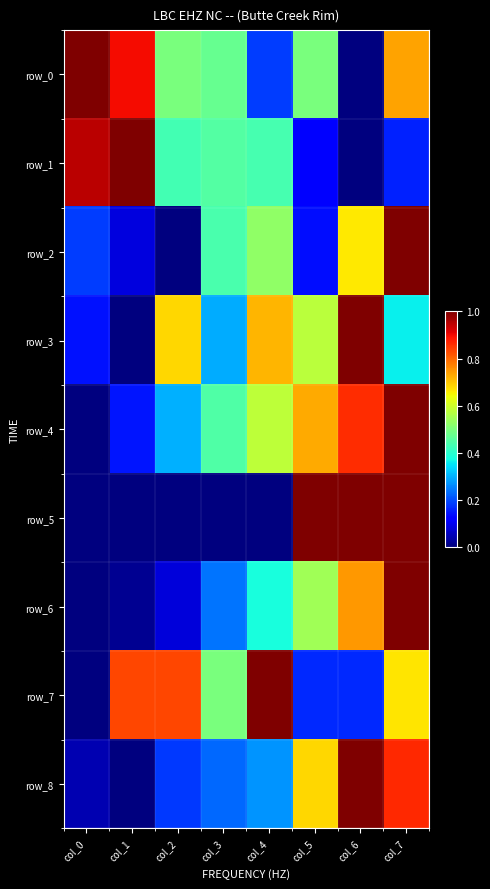

At which label does row_7 reach its minimum?

col_0